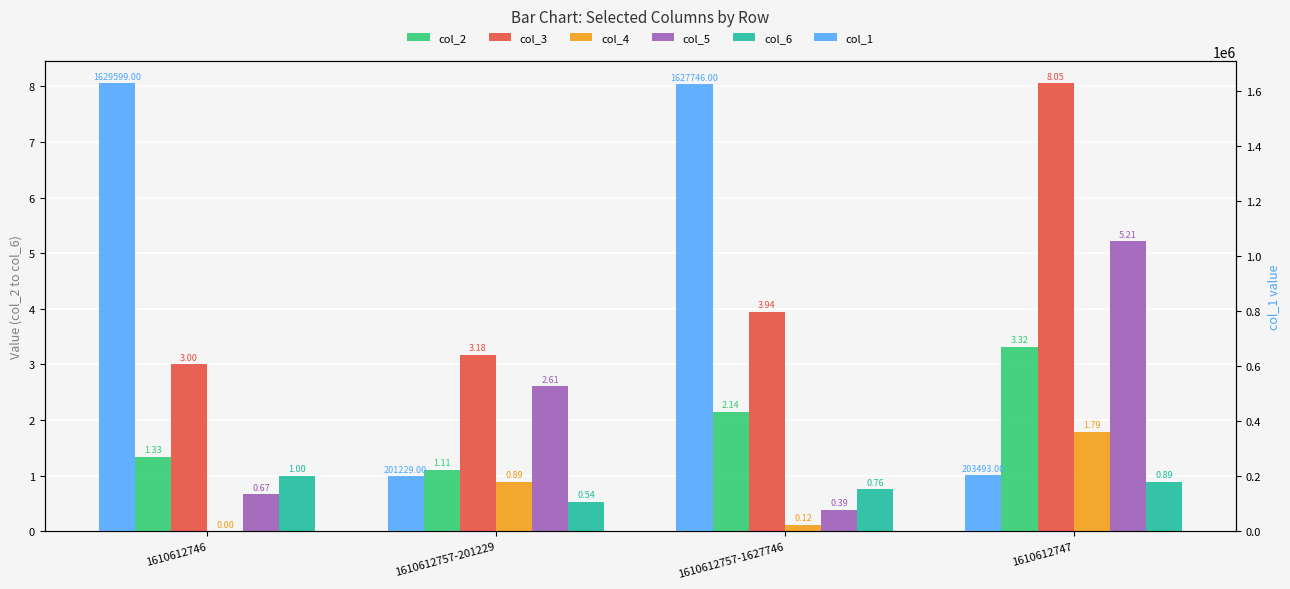

Is it true that col_3 equals 1.6 at 1610612757-201229?

False